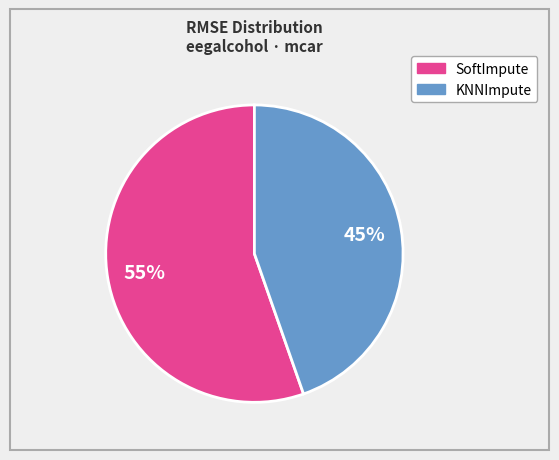

Is there a majority slice in this chart?

Yes